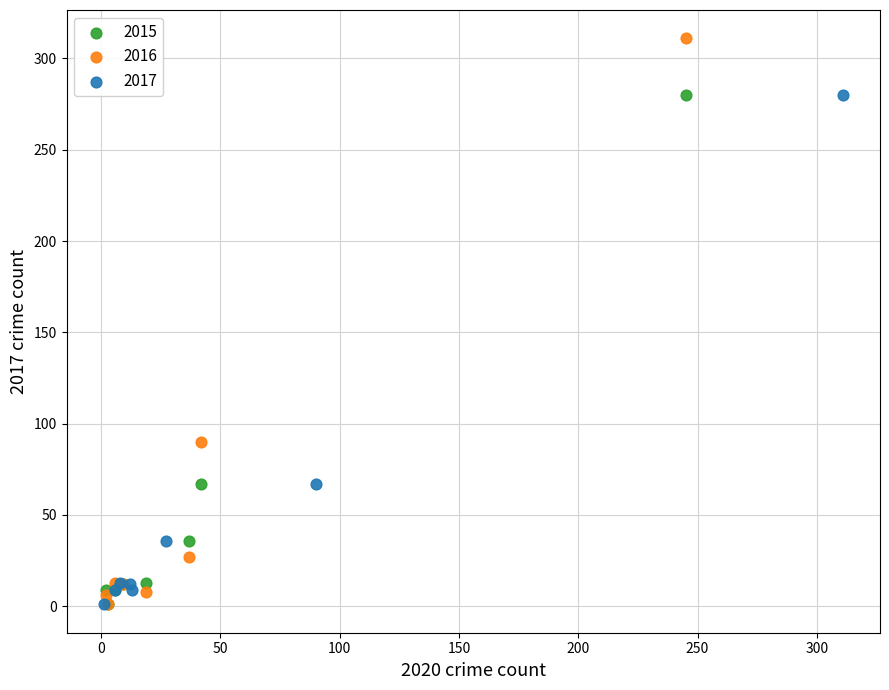

What are all the series names shown in the legend?

2015, 2016, 2017